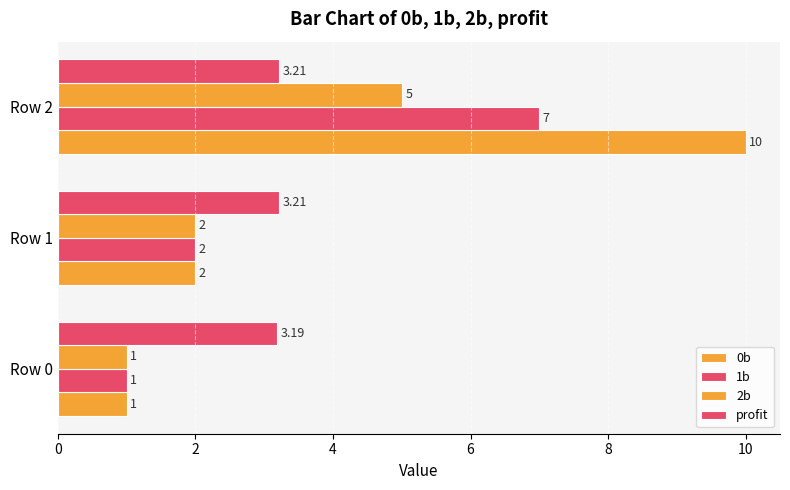

How many distinct data groups are displayed?

4